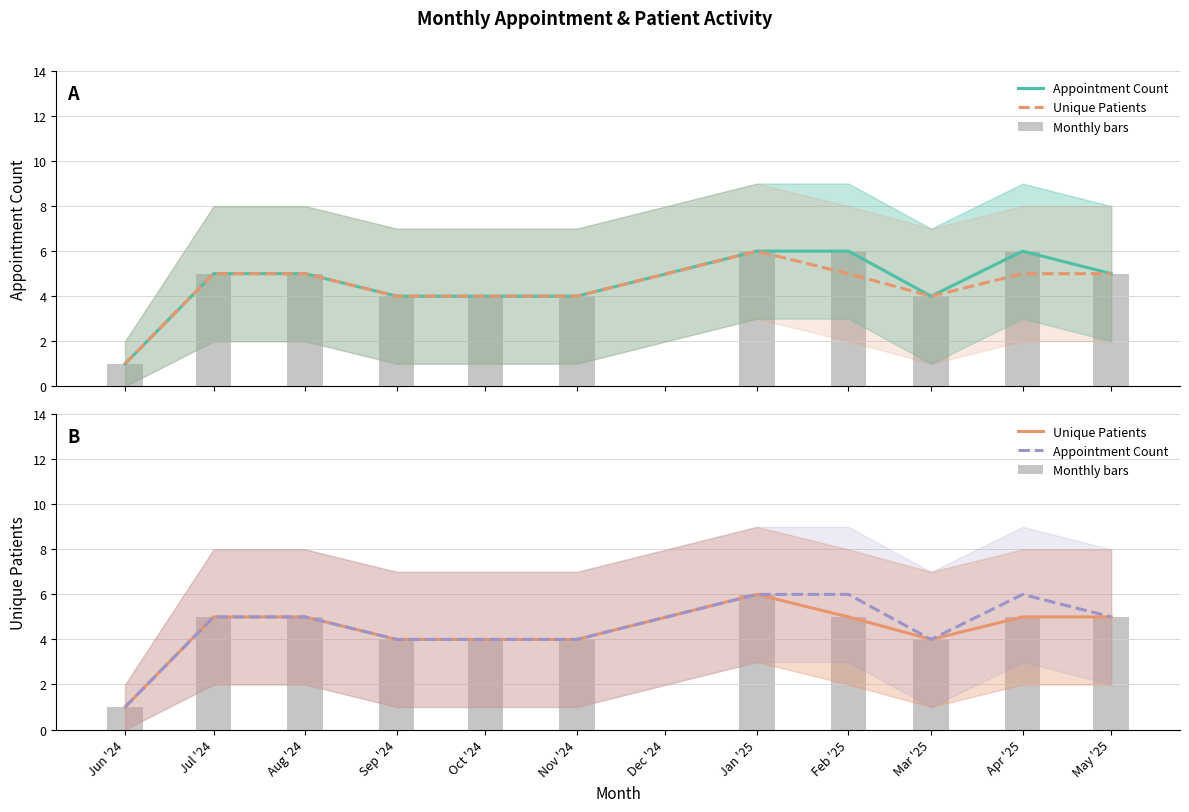

How many distinct data groups are displayed?

3